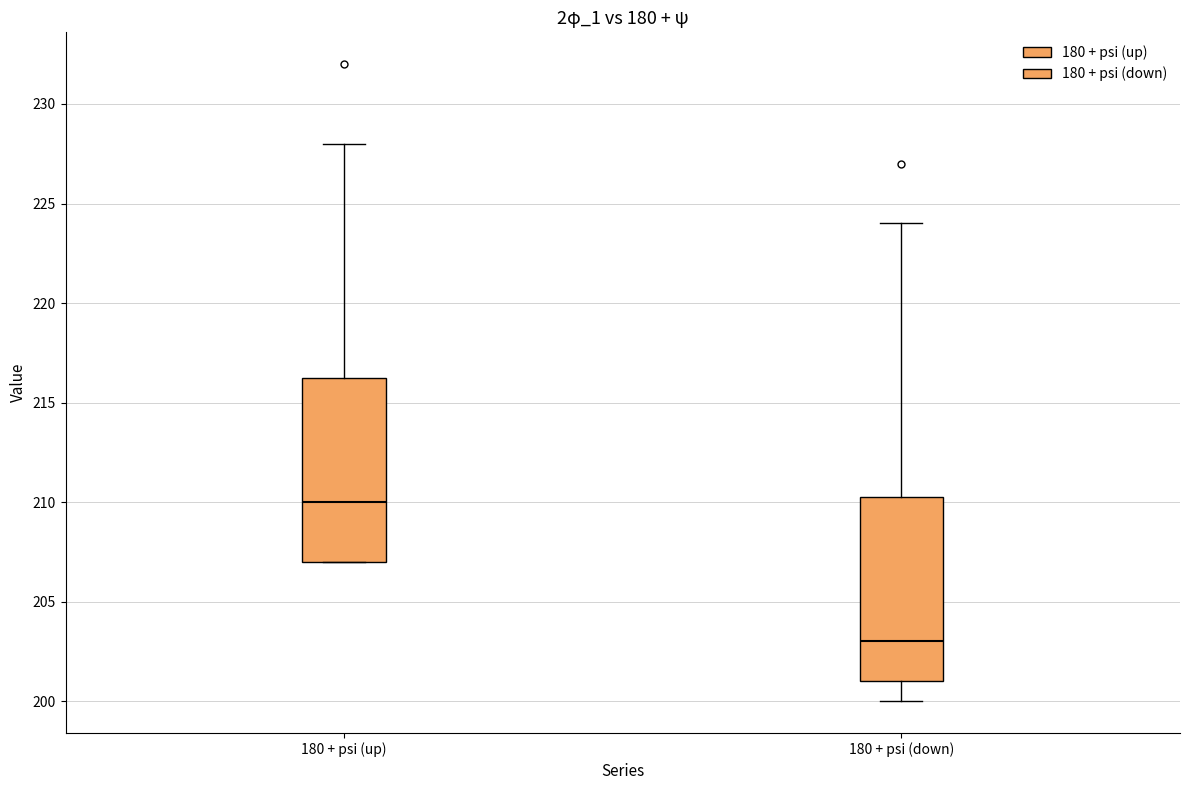

Reading left to right, read every box against the y-axis: the position of its median line, the range the box covers, and the ends of its whiskers. The values are not printed on the chart, so give them approximately, as read against the axis.

180 + psi (up): median 210.0, box 207.0 to 216.5, whiskers 207.0 to 228.0
180 + psi (down): median 203.0, box 201.0 to 210.5, whiskers 200.0 to 224.0